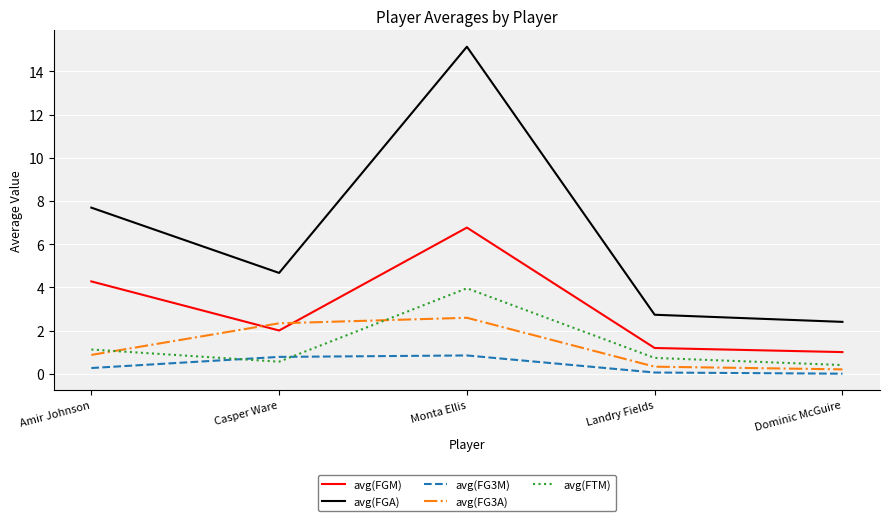

What is the approximate value of avg(FTM) at Landry Fields?

0.7